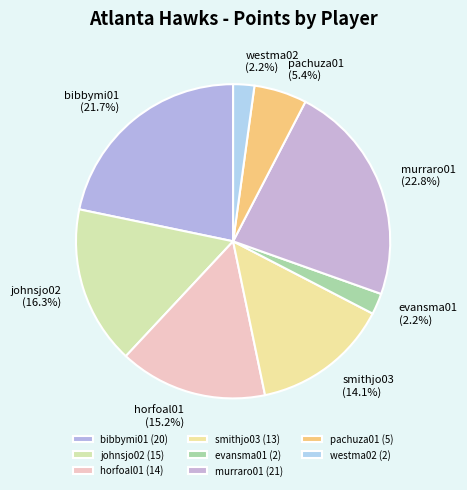

How many slices are in this pie chart?

8